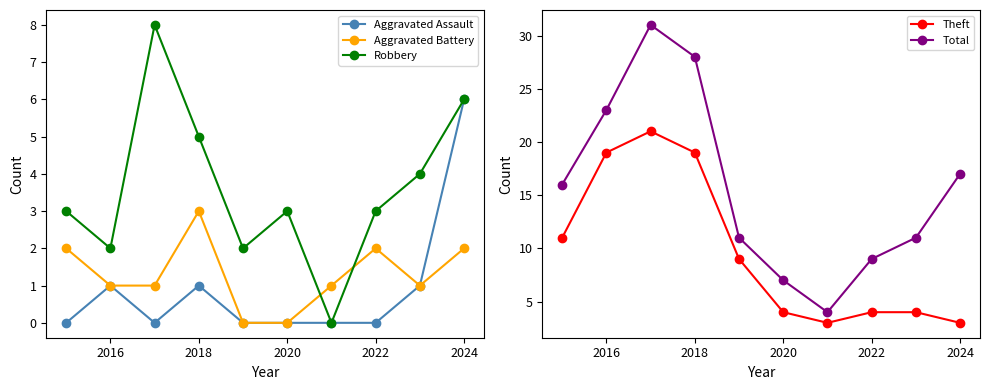

How many lines are shown in the chart?

5